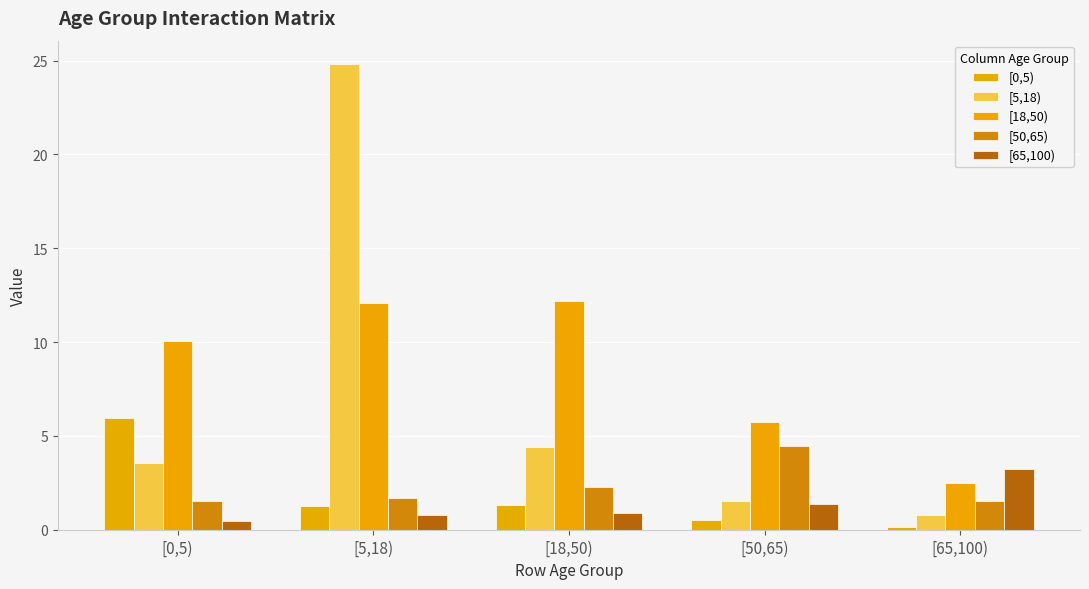

Read the [0,5) value at [50,65).

0.5